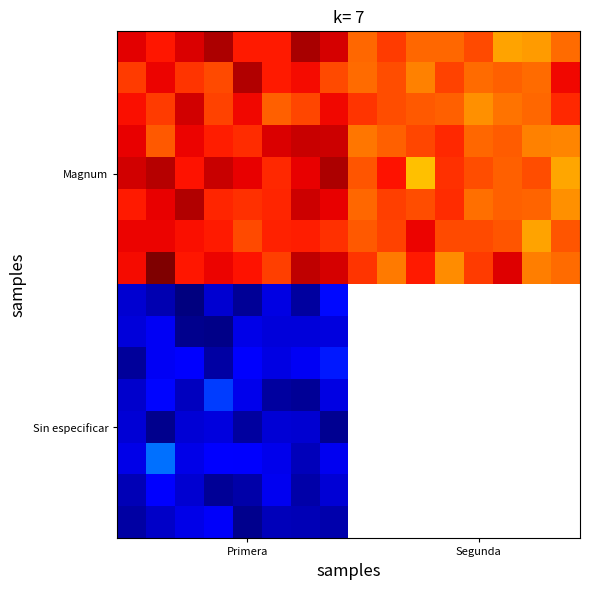

Which has a higher value, 3 or 8?

3